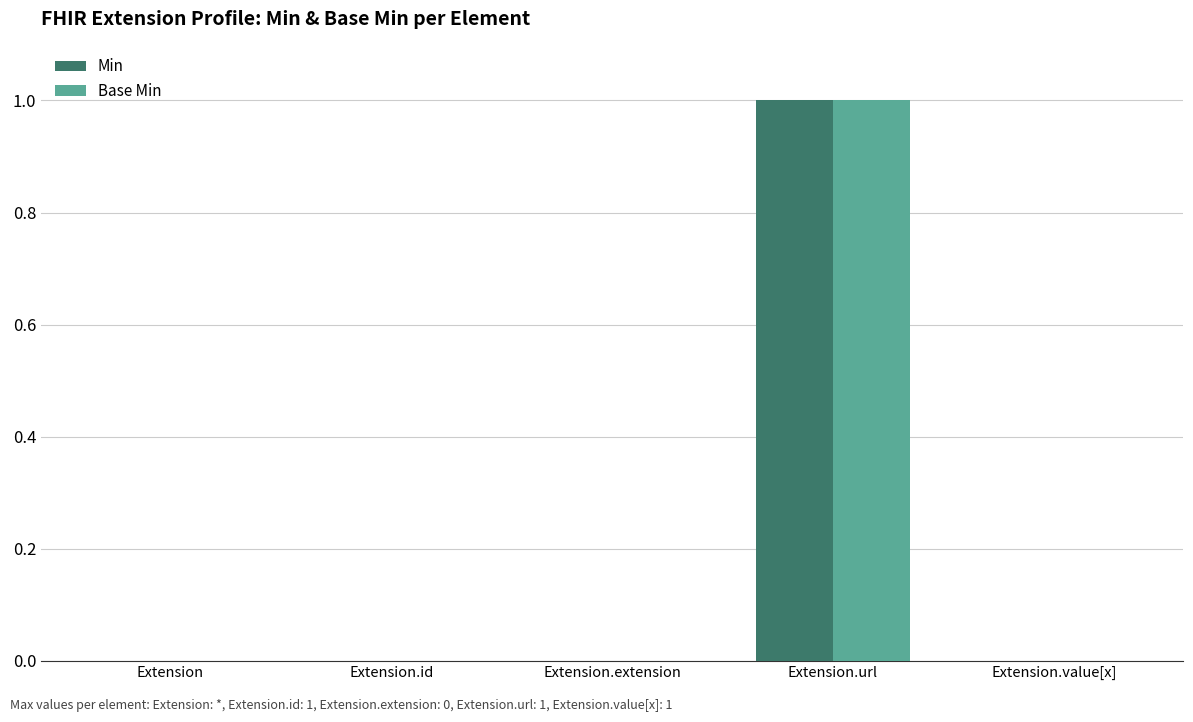

Are the bars grouped side by side (vs. stacked)?

Yes